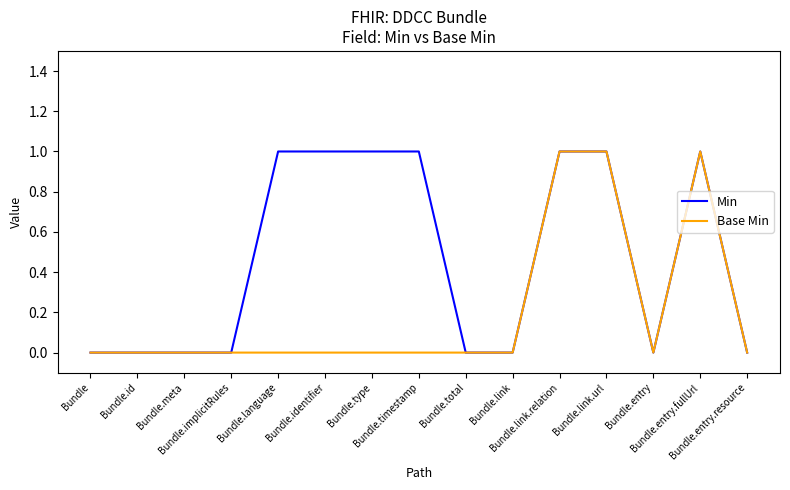

Which series has the largest total across all categories?

Min